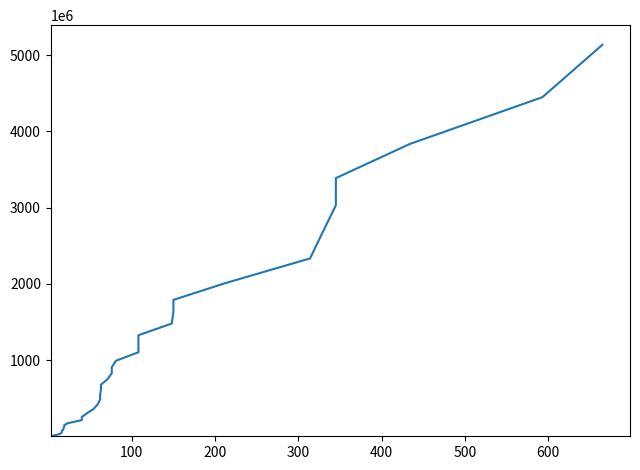

What is the minimum value shown in the chart?

3100000.0